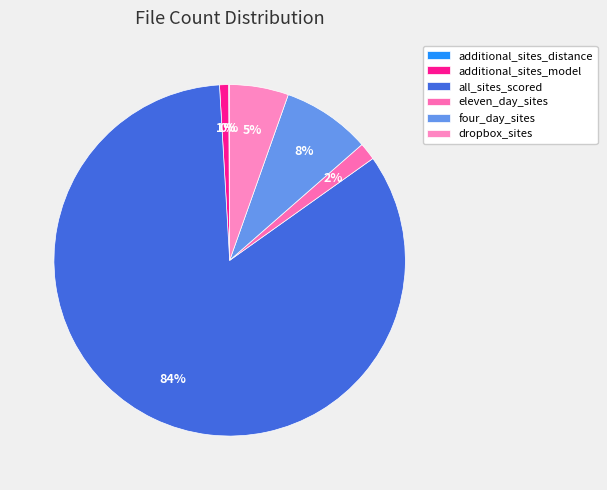

How many segments does this pie chart have?

6